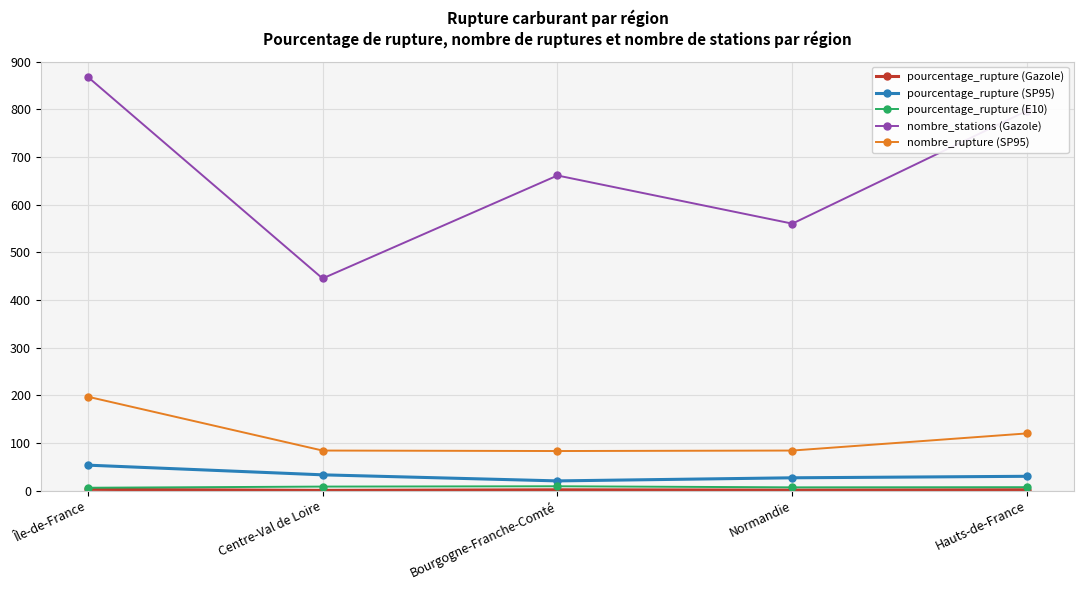

Is it true that nombre_rupture (SP95) equals 84.0 at Normandie?

True